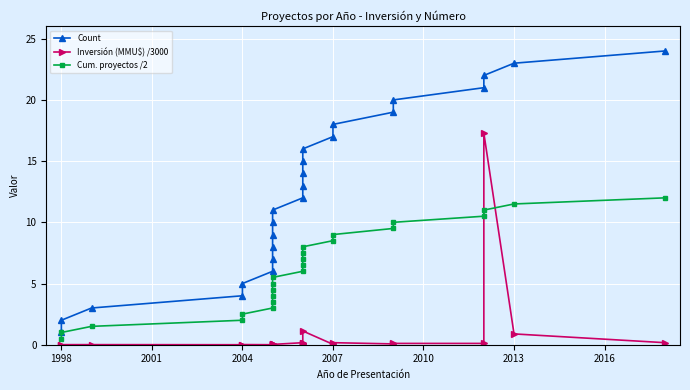

True or false: Count and Inversión (MMU$) /3000 cross at least once.

False